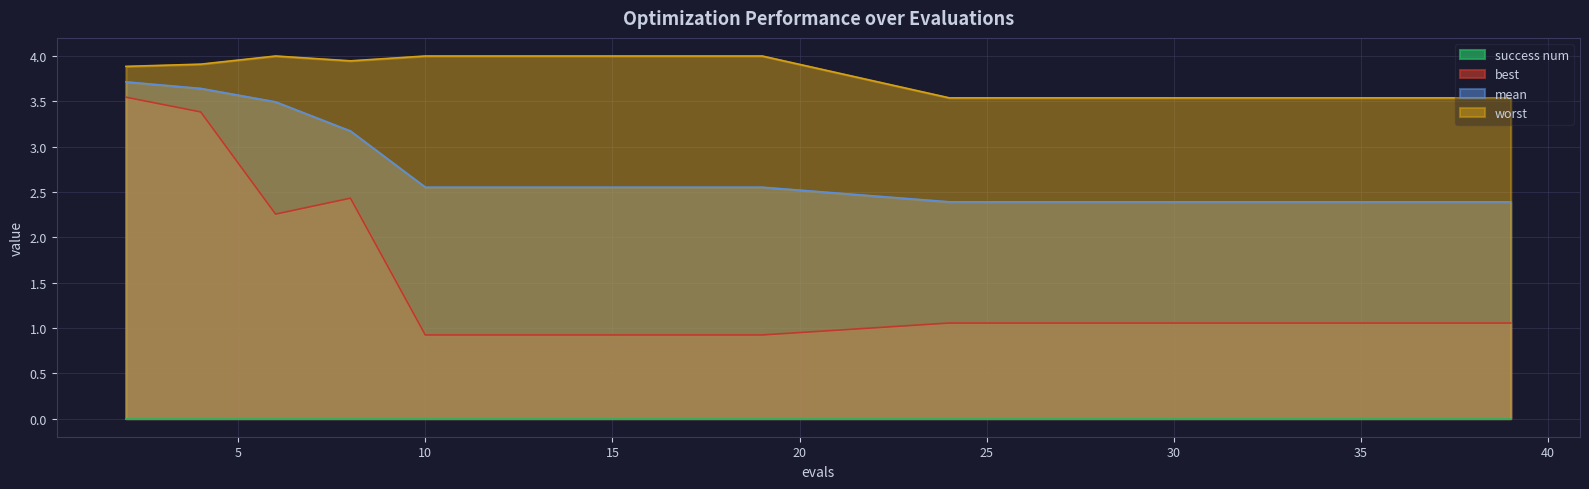

What is the maximum value shown in the chart?

4.0